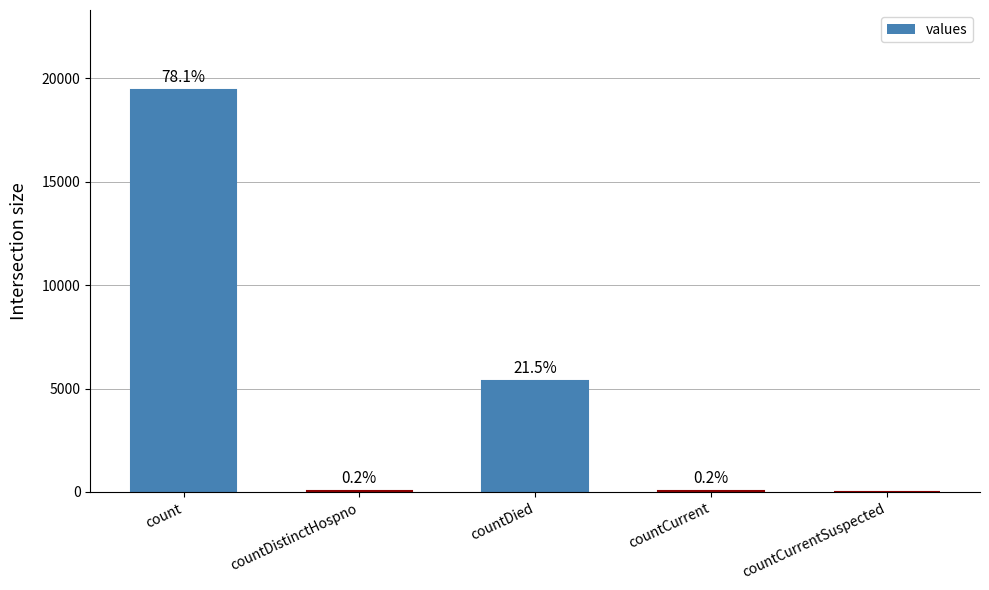

List the labels in order of value, largest first.

count, countDied, countCurrent, countDistinctHospno, countCurrentSuspected